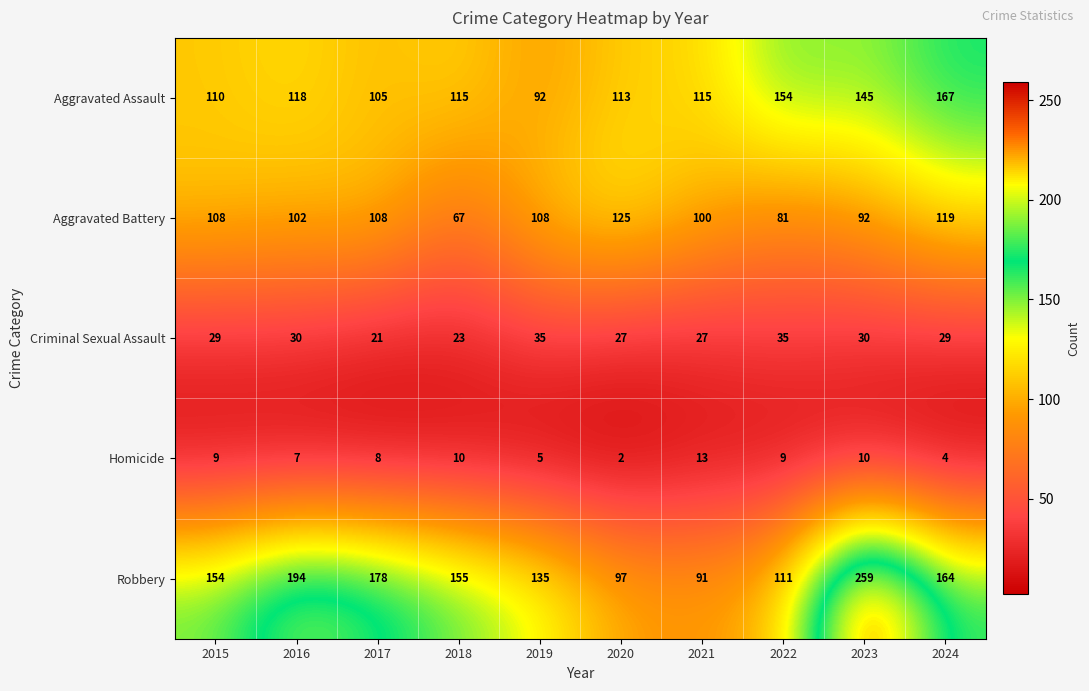

The Aggravated Battery series shows 125 at 2020. True or false?

True